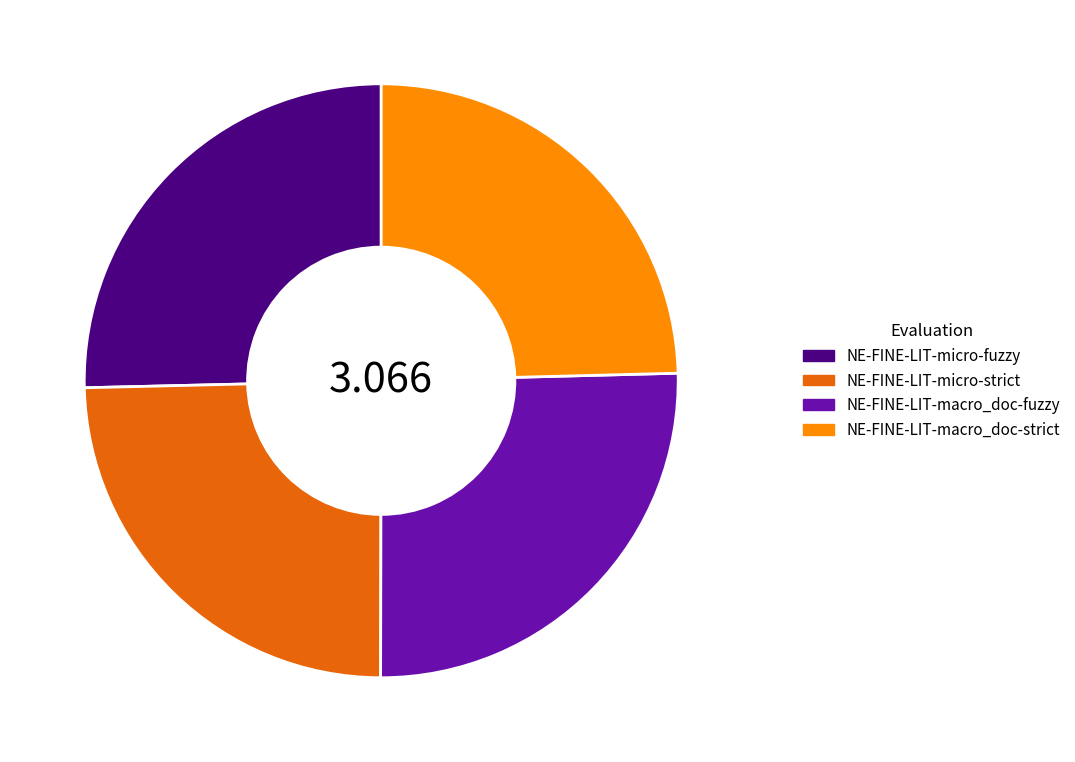

Is the sum of NE-FINE-LIT-micro-fuzzy and NE-FINE-LIT-macro_doc-fuzzy greater than half?

Yes